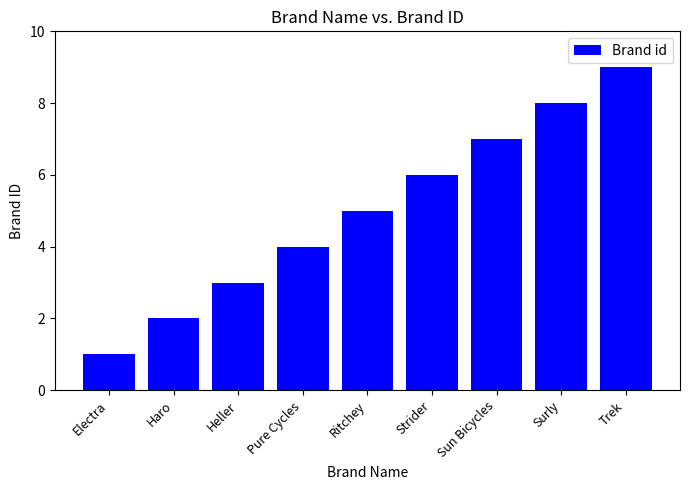

The value at Haro is 1. True or false?

False